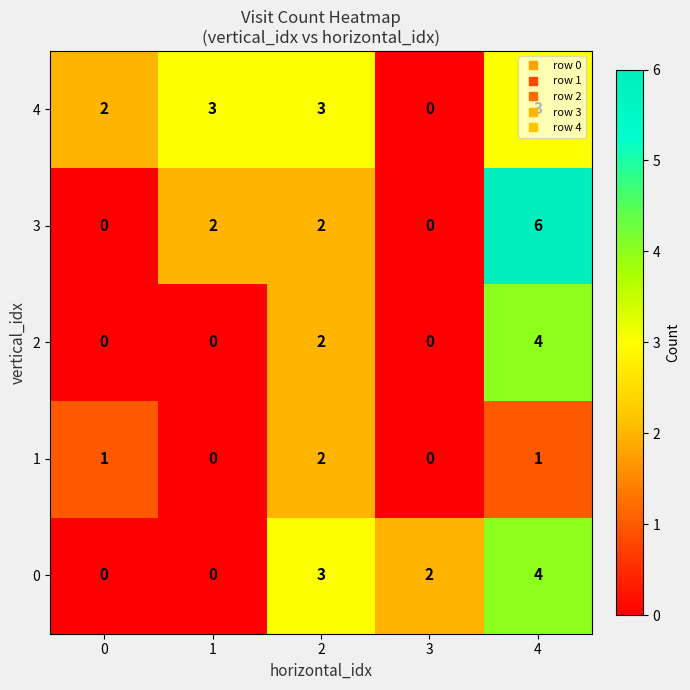

What is the sum of all 2 values?

6